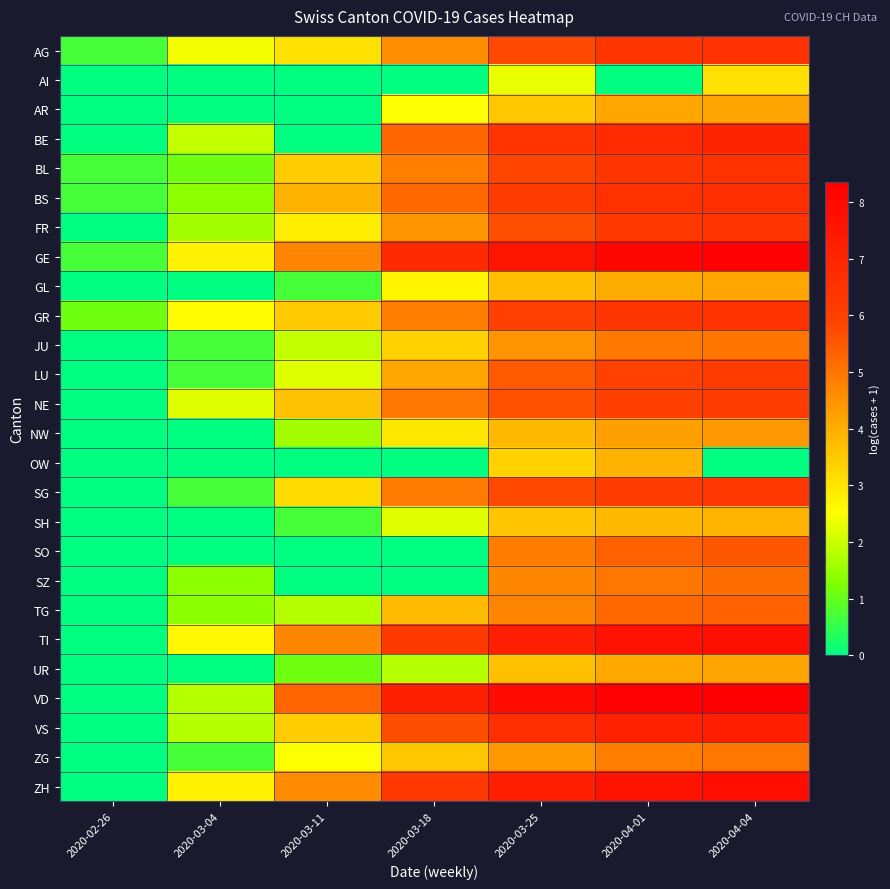

Between 2020-03-18 and 2020-02-26, which is larger?

2020-03-18